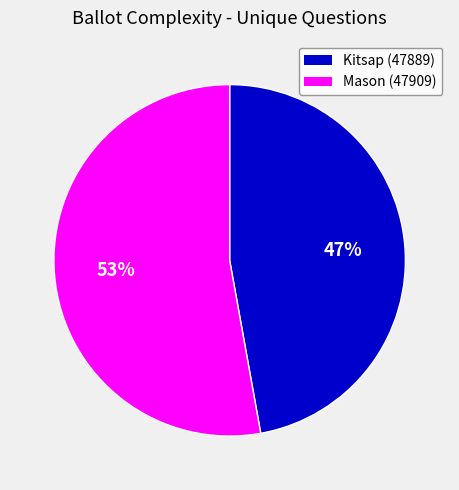

Combined, do Kitsap (47889) and Mason (47909) account for over 50%?

Yes